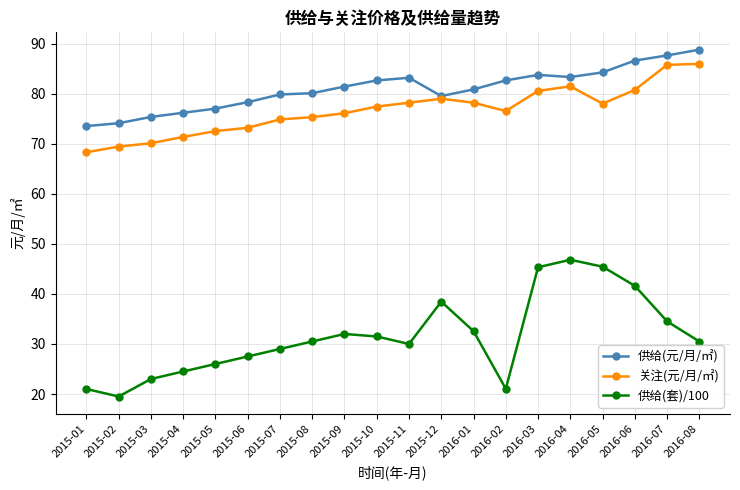

At which category is the sum across all series the highest?

2016-04